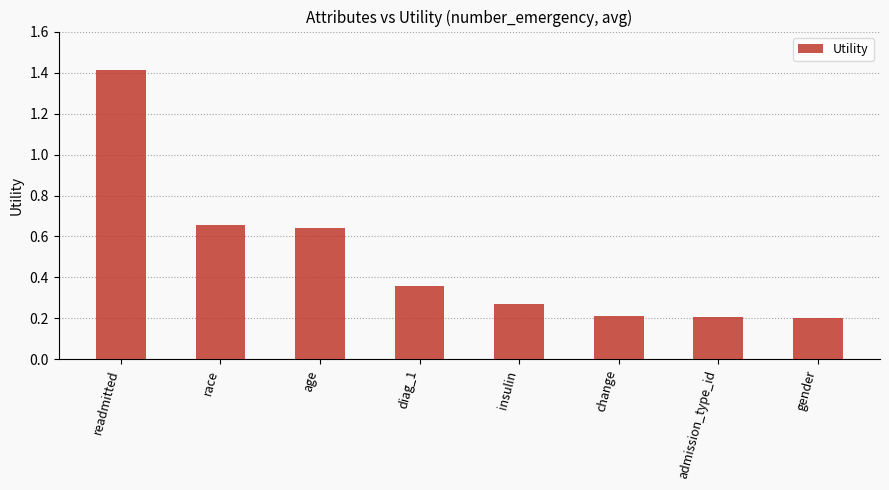

What is the smallest value displayed?

0.2